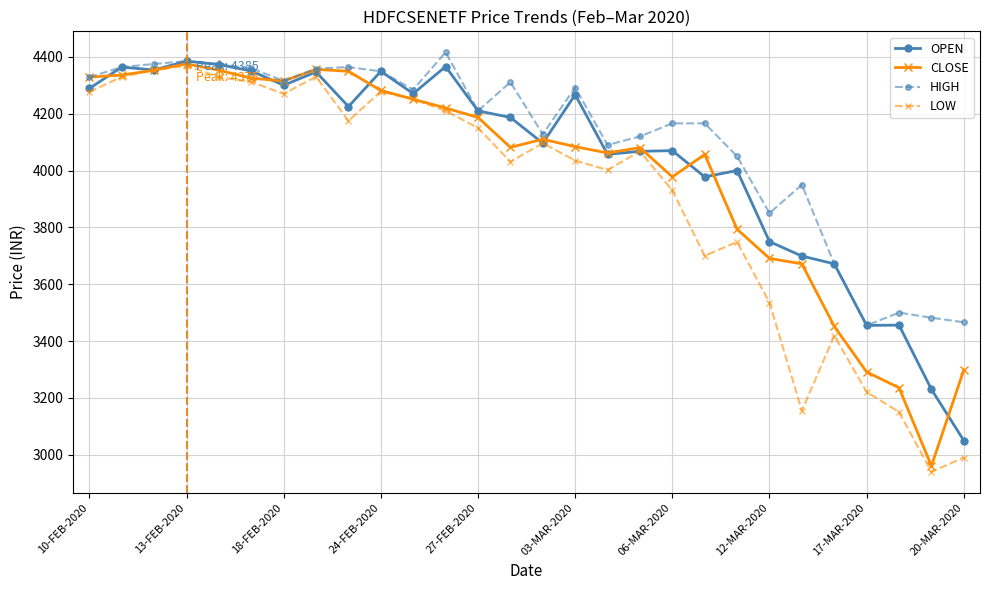

What is the value of the LOW point at the 2nd from the left?

4330.0